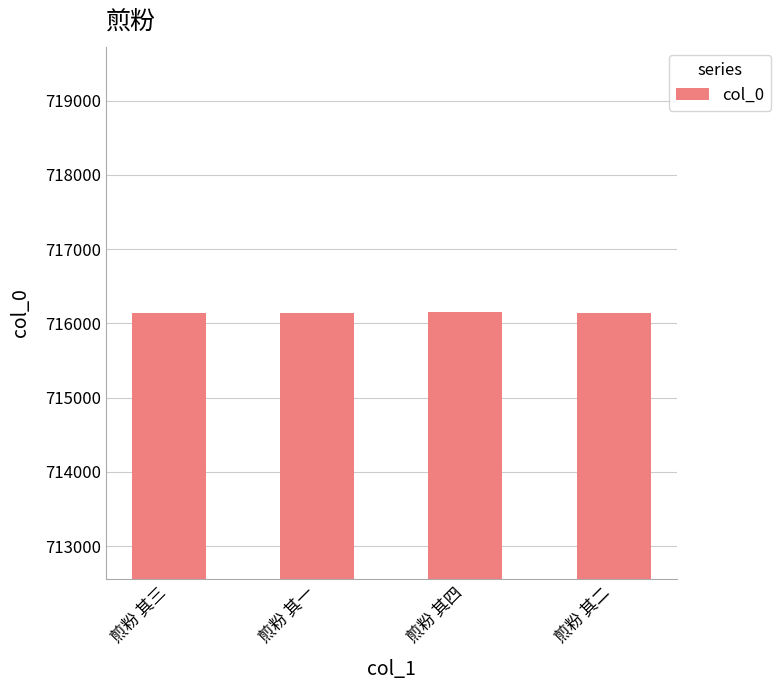

What is the value of the 1st bar from the left?

716146